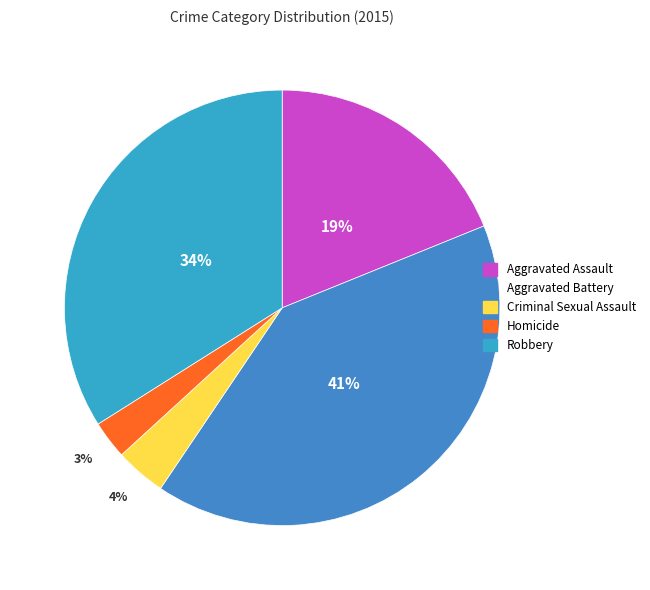

How many slices are in this pie chart?

5